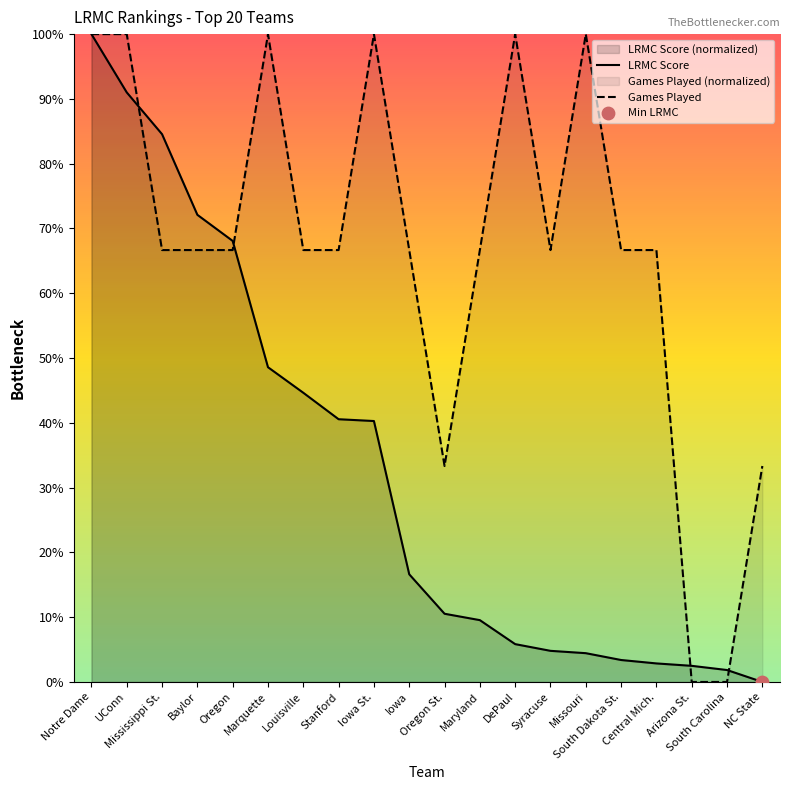

At which category is the sum across all series the highest?

Notre Dame